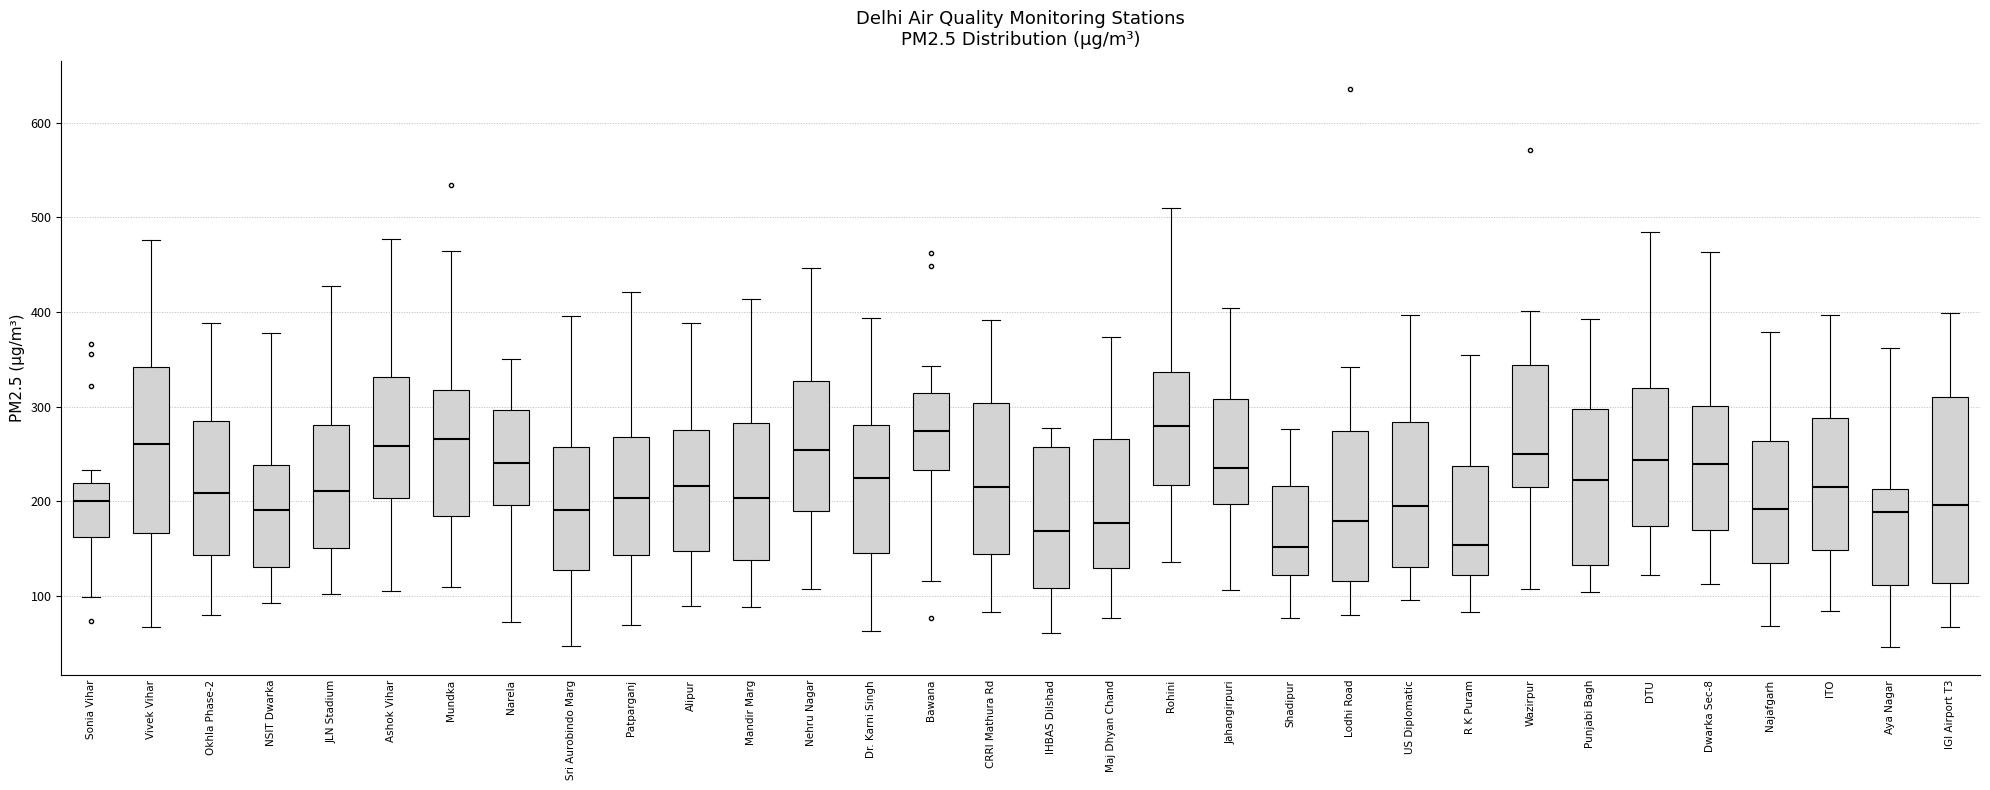

Reading left to right, transcribe this box plot: for each box, give where its median line is, the range the box spans, and where its two whiskers end, as read against the y-axis. The values are not printed on the chart, so give them approximately, as read against the axis.

Sonia Vihar: median 200, box 160 to 220, whiskers 100 to 230
Vivek Vihar: median 260, box 170 to 340, whiskers 70 to 480
Okhla Phase-2: median 210, box 140 to 290, whiskers 80 to 390
NSIT Dwarka: median 190, box 130 to 240, whiskers 90 to 380
JLN Stadium: median 210, box 150 to 280, whiskers 100 to 430
Ashok Vihar: median 260, box 200 to 330, whiskers 110 to 480
Mundka: median 270, box 190 to 320, whiskers 110 to 470
Narela: median 240, box 200 to 300, whiskers 70 to 350
Sri Aurobindo Marg: median 190, box 130 to 260, whiskers 50 to 400
Patparganj: median 200, box 140 to 270, whiskers 70 to 420
Alipur: median 220, box 150 to 280, whiskers 90 to 390
Mandir Marg: median 200, box 140 to 280, whiskers 90 to 410
Nehru Nagar: median 250, box 190 to 330, whiskers 110 to 450
Dr. Karni Singh: median 230, box 150 to 280, whiskers 60 to 390
Bawana: median 270, box 230 to 320, whiskers 120 to 340
CRRI Mathura Rd: median 220, box 140 to 300, whiskers 80 to 390
IHBAS Dilshad: median 170, box 110 to 260, whiskers 60 to 280
Maj Dhyan Chand: median 180, box 130 to 270, whiskers 80 to 370
Rohini: median 280, box 220 to 340, whiskers 140 to 510
Jahangirpuri: median 240, box 200 to 310, whiskers 110 to 400
Shadipur: median 150, box 120 to 220, whiskers 80 to 280
Lodhi Road: median 180, box 120 to 270, whiskers 80 to 340
US Diplomatic: median 190, box 130 to 280, whiskers 100 to 400
R K Puram: median 150, box 120 to 240, whiskers 80 to 360
Wazirpur: median 250, box 220 to 340, whiskers 110 to 400
Punjabi Bagh: median 220, box 130 to 300, whiskers 100 to 390
DTU: median 240, box 170 to 320, whiskers 120 to 480
Dwarka Sec-8: median 240, box 170 to 300, whiskers 110 to 460
Najafgarh: median 190, box 140 to 260, whiskers 70 to 380
ITO: median 220, box 150 to 290, whiskers 80 to 400
Aya Nagar: median 190, box 110 to 210, whiskers 50 to 360
IGI Airport T3: median 200, box 110 to 310, whiskers 70 to 400